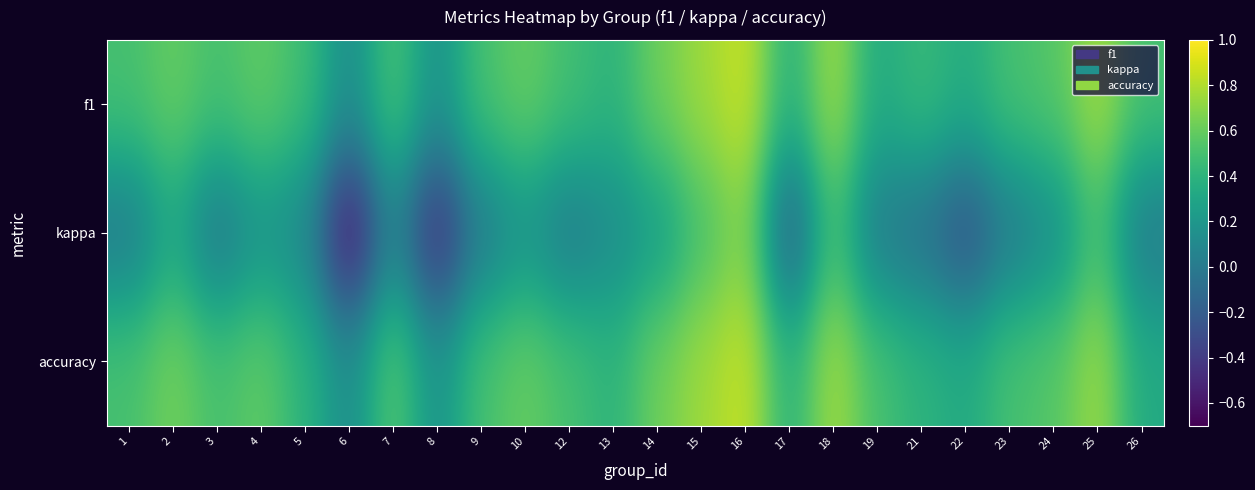

List the series in order of their peak value, highest first.

f1, accuracy, kappa